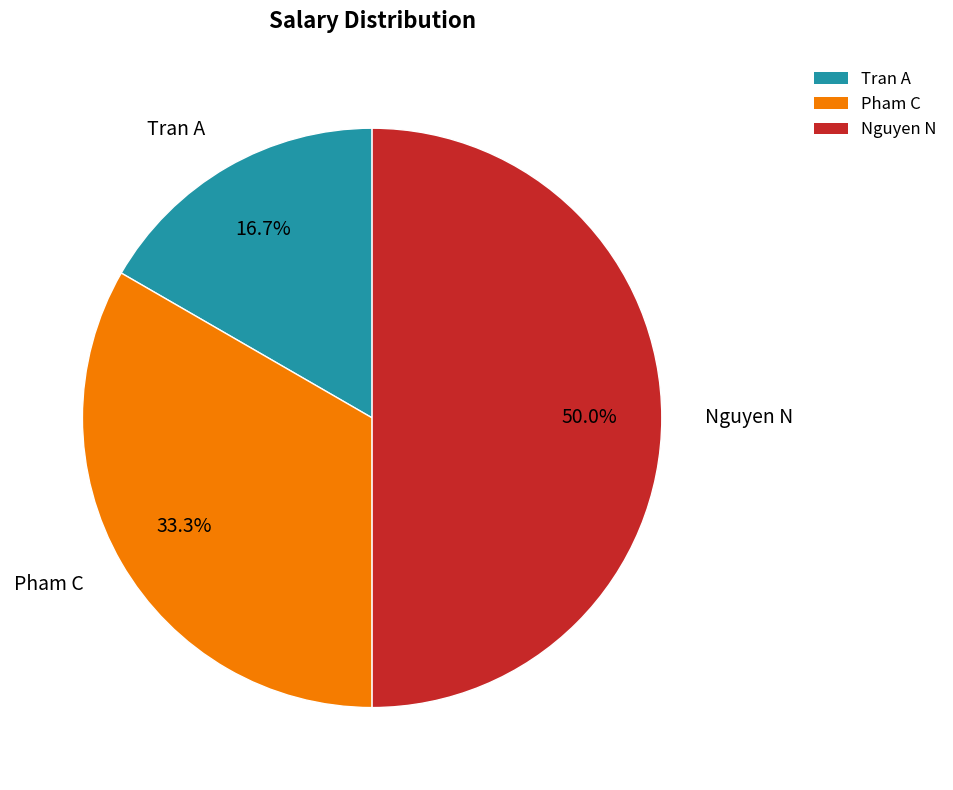

What percentage is the Nguyen N slice, to the nearest percent?

50%